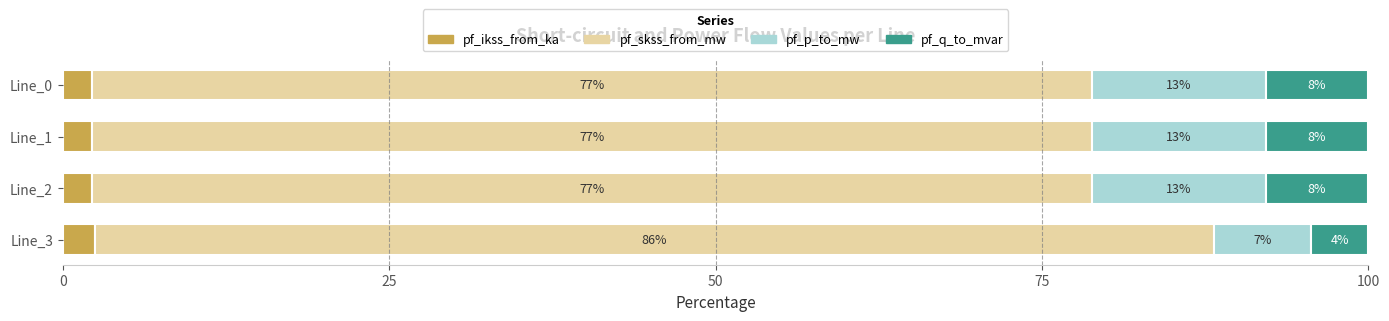

What is the difference between the maximum and minimum values in the pf_p_to_mw series?

5.9